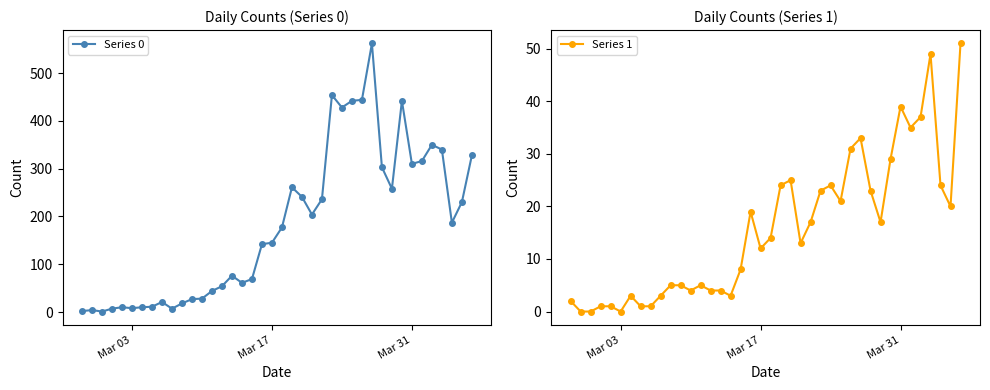

What is the sum of all Series 0 values?

7258